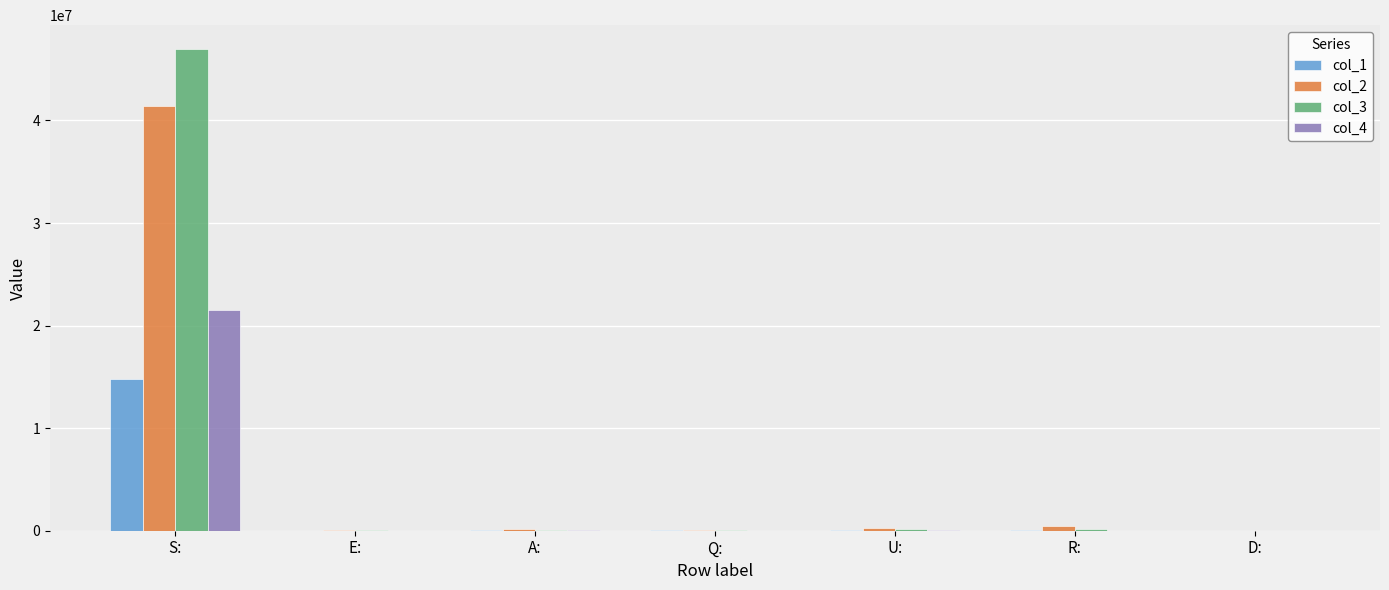

Which label corresponds to the largest value in the chart?

S: